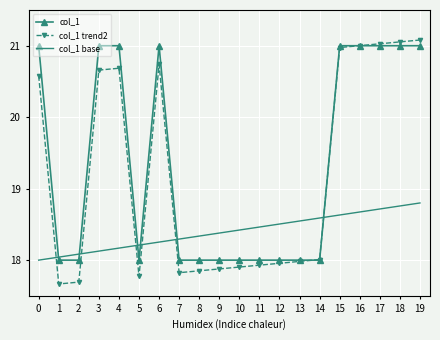

True or false: col_1 base and col_1 intersect in this chart.

True